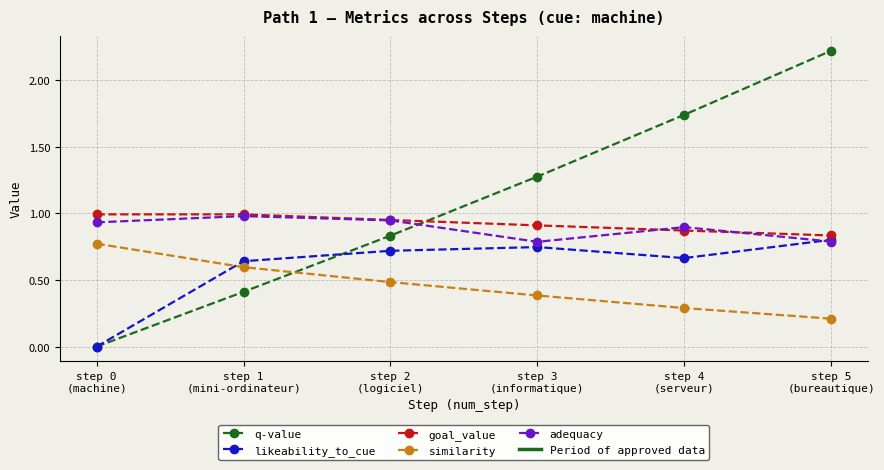

Is the value of likeability_to_cue at step 3
(informatique) greater than the value of q-value at step 2
(logiciel)?

No